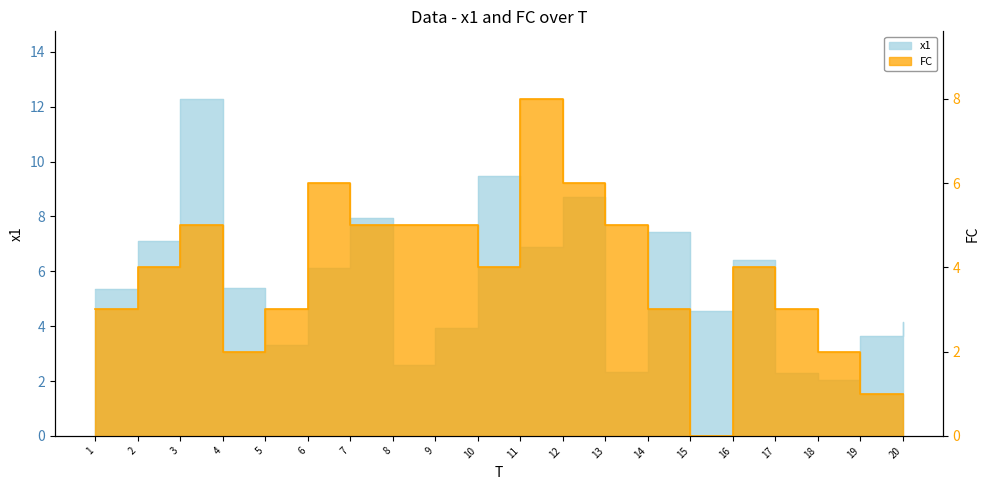

Between 15 and 19, which is larger?

15